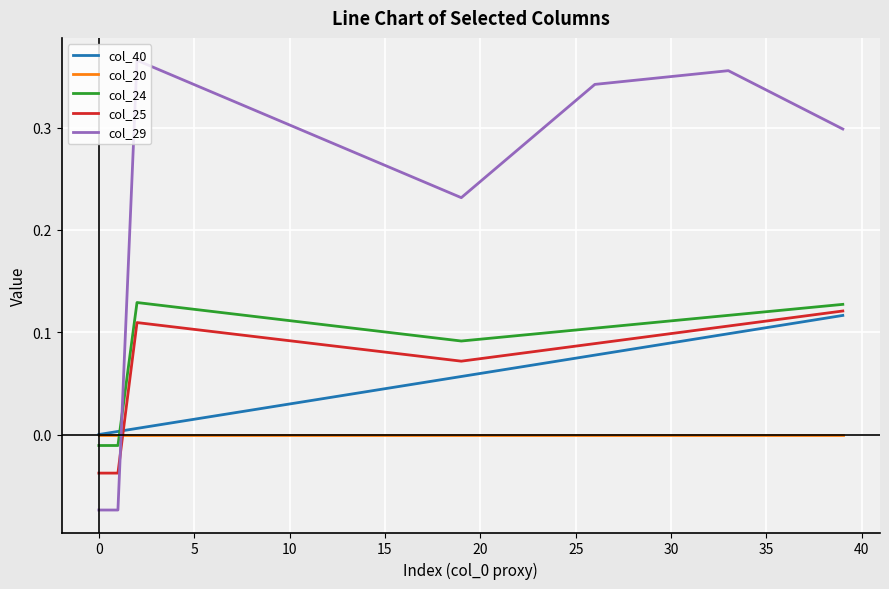

Which series has the widest spread of values?

col_29